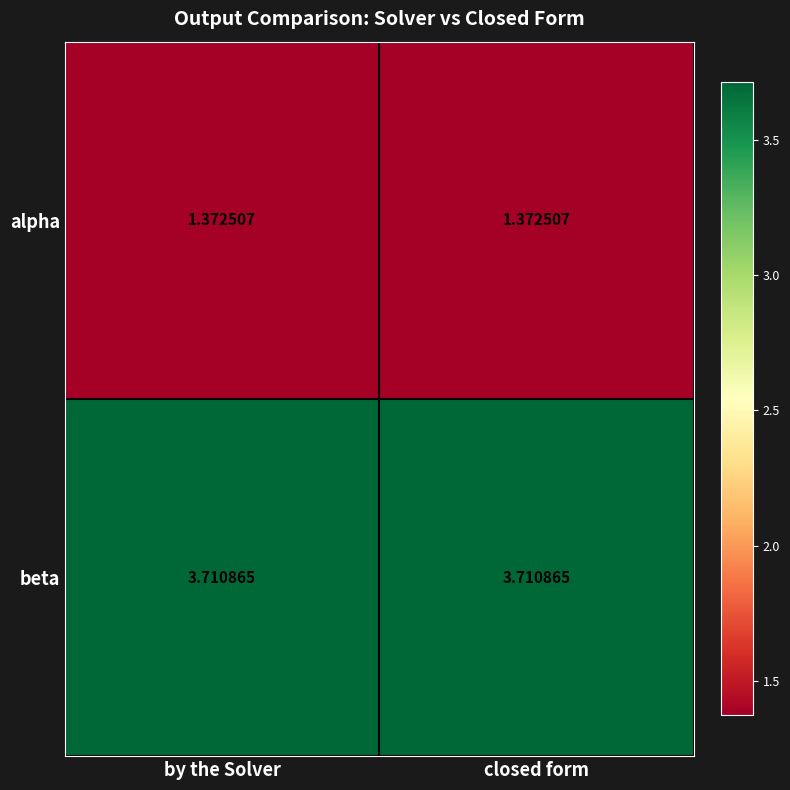

Rank the series by their average value, from lowest to highest.

alpha, beta